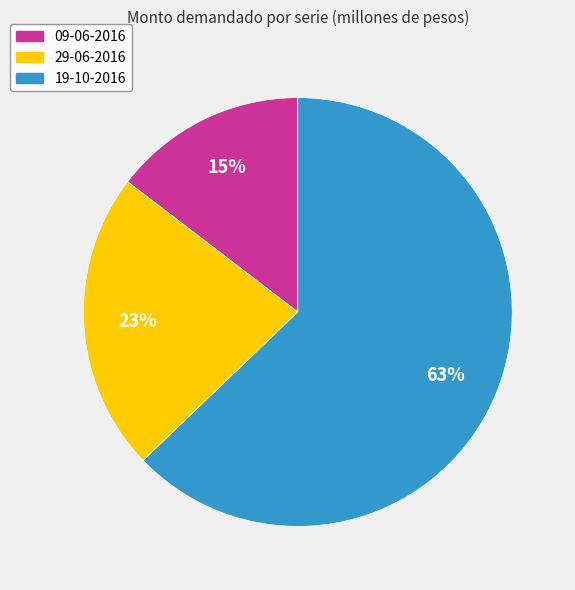

The 19-10-2016 slice represents 63% of the pie. True or false?

True